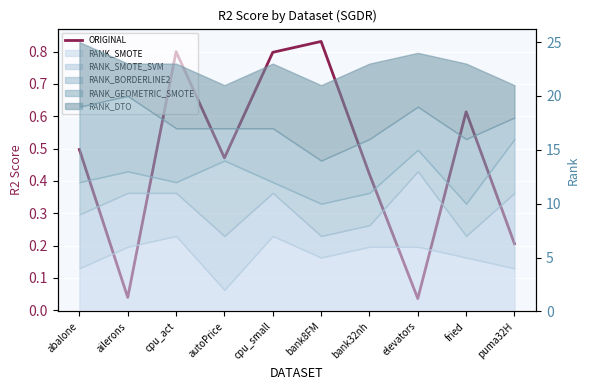

List the labels in order of value, largest first.

bank8FM, cpu_act, cpu_small, fried, abalone, autoPrice, bank32nh, puma32H, ailerons, elevators